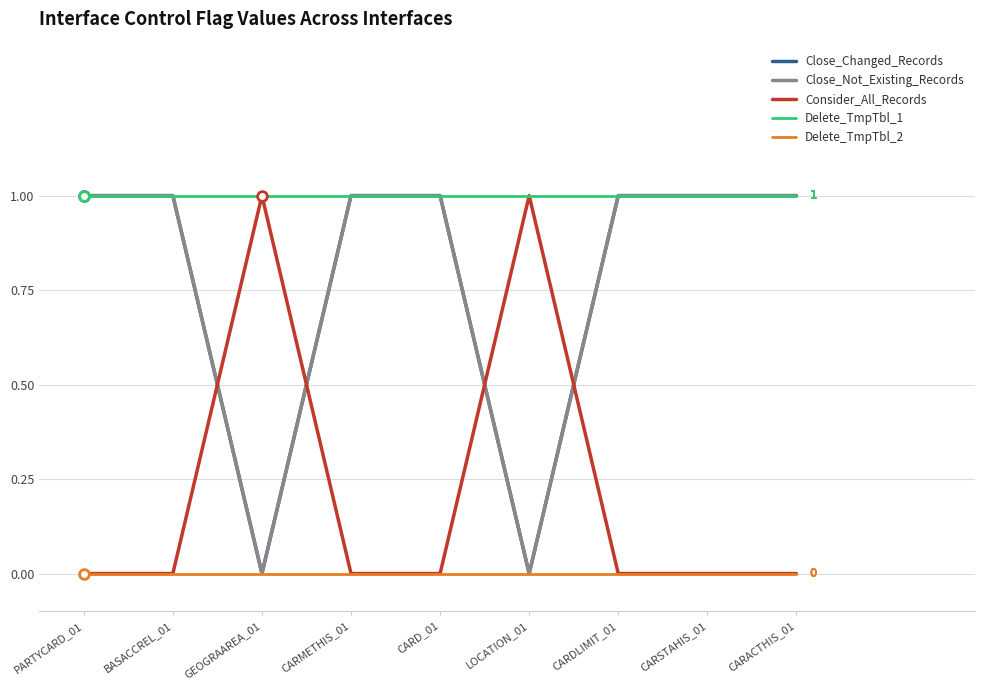

Reading right to left, transcribe all the data shown in this chart.

Close_Changed_Records: CARACTHIS_01=1	CARSTAHIS_01=1	CARDLIMIT_01=1	LOCATION_01=0	CARD_01=1	CARMETHIS_01=1	GEOGRAAREA_01=0	BASACCREL_01=1	PARTYCARD_01=1
Close_Not_Existing_Records: CARACTHIS_01=1	CARSTAHIS_01=1	CARDLIMIT_01=1	LOCATION_01=0	CARD_01=1	CARMETHIS_01=1	GEOGRAAREA_01=0	BASACCREL_01=1	PARTYCARD_01=1
Consider_All_Records: CARACTHIS_01=0	CARSTAHIS_01=0	CARDLIMIT_01=0	LOCATION_01=1	CARD_01=0	CARMETHIS_01=0	GEOGRAAREA_01=1	BASACCREL_01=0	PARTYCARD_01=0
Delete_TmpTbl_1: CARACTHIS_01=1	CARSTAHIS_01=1	CARDLIMIT_01=1	LOCATION_01=1	CARD_01=1	CARMETHIS_01=1	GEOGRAAREA_01=1	BASACCREL_01=1	PARTYCARD_01=1
Delete_TmpTbl_2: CARACTHIS_01=0	CARSTAHIS_01=0	CARDLIMIT_01=0	LOCATION_01=0	CARD_01=0	CARMETHIS_01=0	GEOGRAAREA_01=0	BASACCREL_01=0	PARTYCARD_01=0